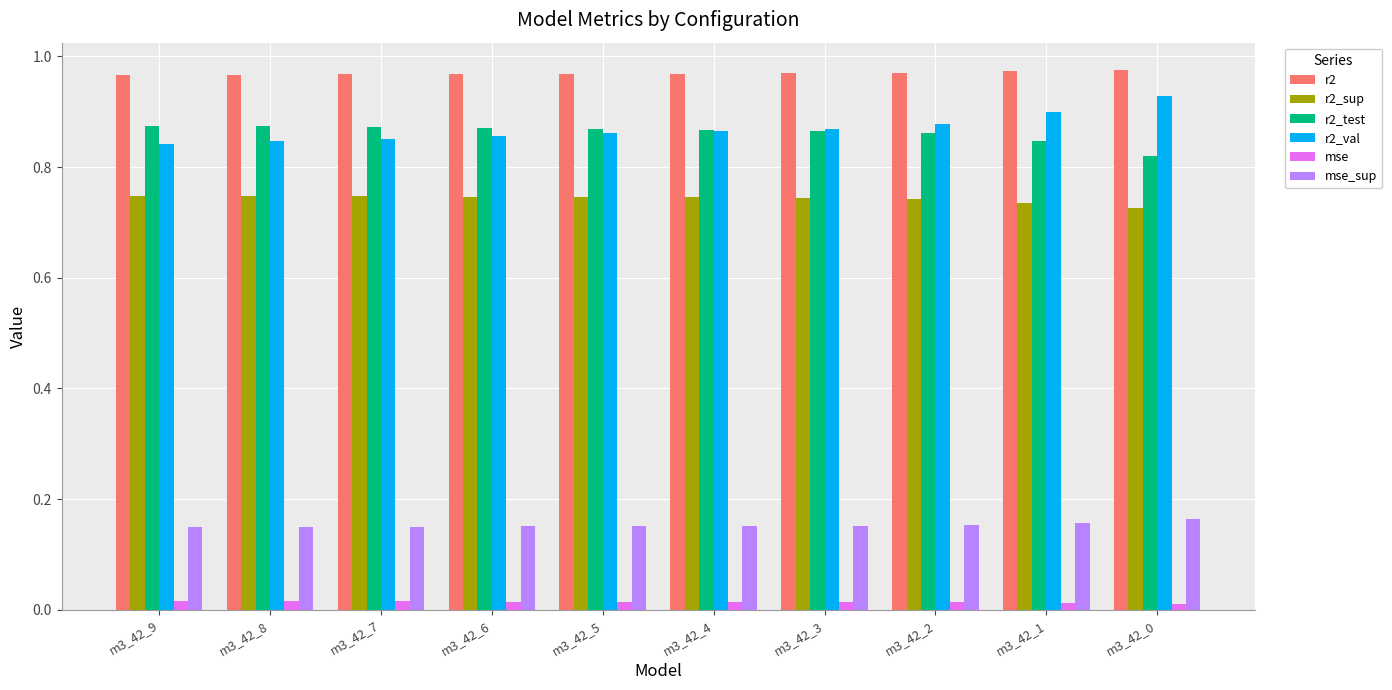

Count the r2_test values in the range 0 to 1.

10